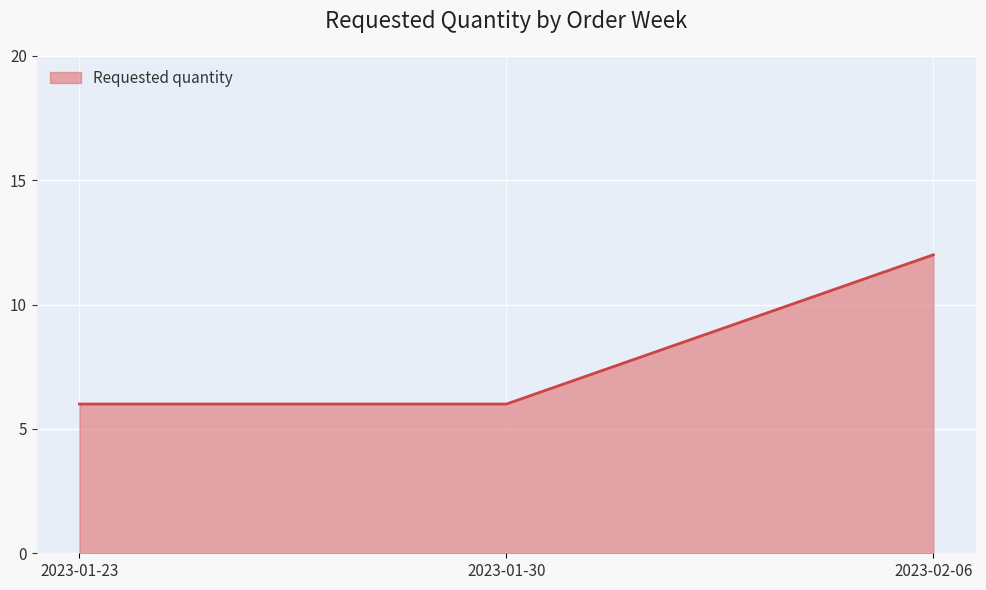

Reading left to right, what are all the values shown in this chart?

2023-01-23=6	2023-01-30=6	2023-02-06=12